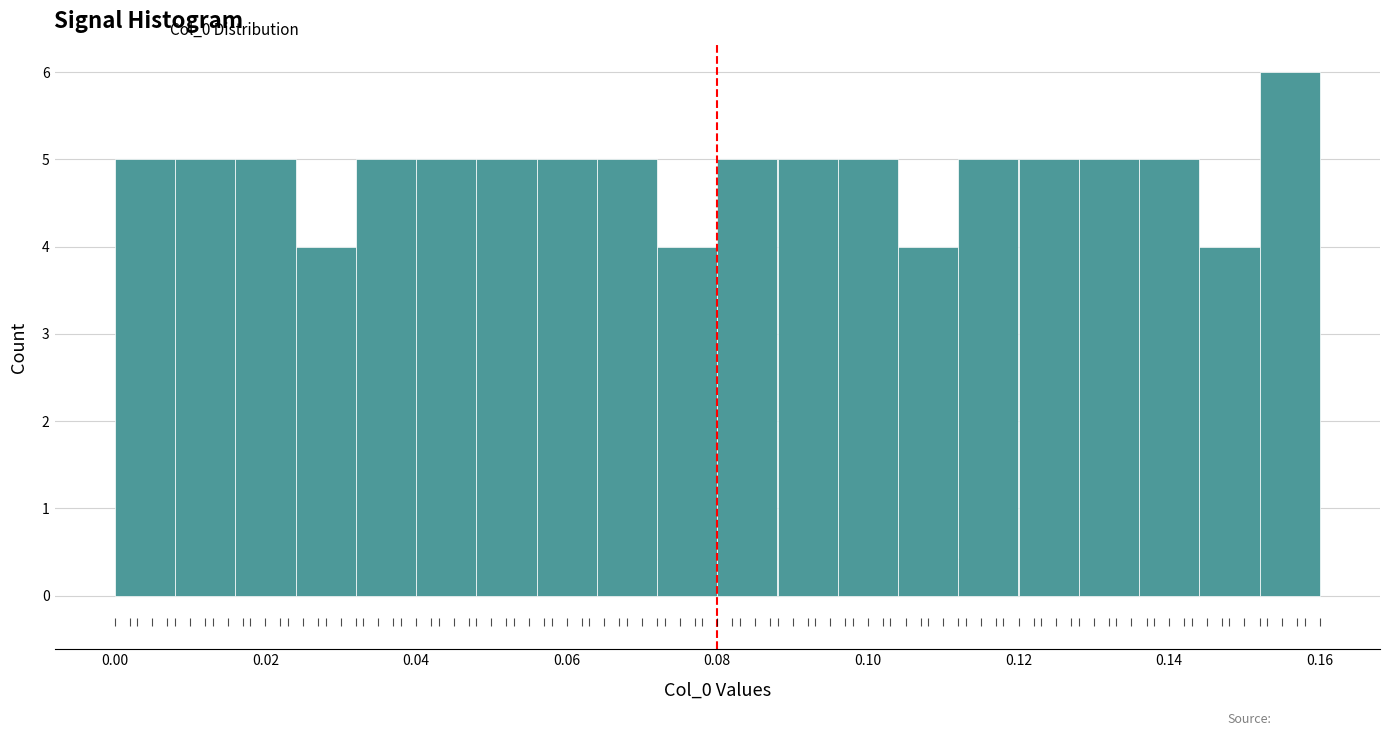

Reading left to right, transcribe this chart: for each bar, give the range it covers on the x-axis and its height. The values are not printed on the chart, so give them approximately, as read against the axis.

0.000 to 0.008: 5
0.008 to 0.016: 5
0.016 to 0.024: 5
0.024 to 0.032: 4
0.032 to 0.040: 5
0.040 to 0.048: 5
0.048 to 0.056: 5
0.056 to 0.064: 5
0.064 to 0.072: 5
0.072 to 0.080: 4
0.080 to 0.088: 5
0.088 to 0.096: 5
0.096 to 0.104: 5
0.104 to 0.112: 4
0.112 to 0.120: 5
0.120 to 0.128: 5
0.128 to 0.136: 5
0.136 to 0.144: 5
0.144 to 0.152: 4
0.152 to 0.160: 6